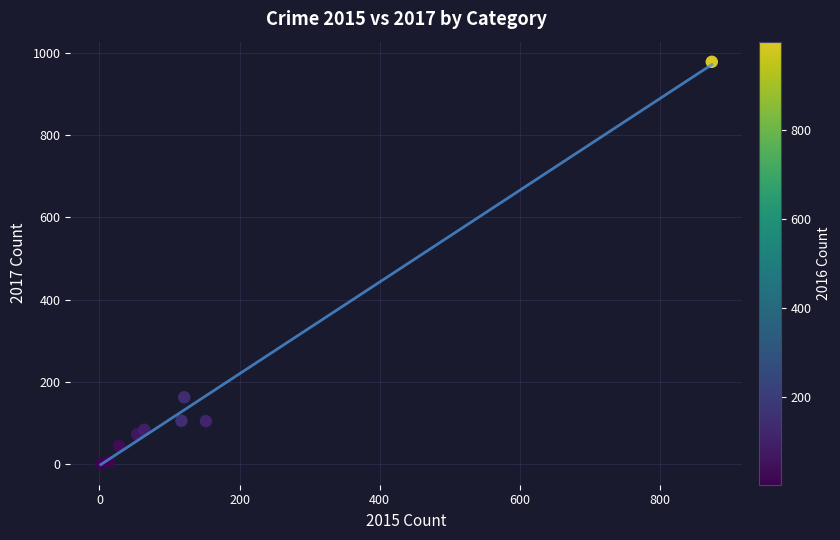

What Y value in the scatter plot is closest to 490?

162